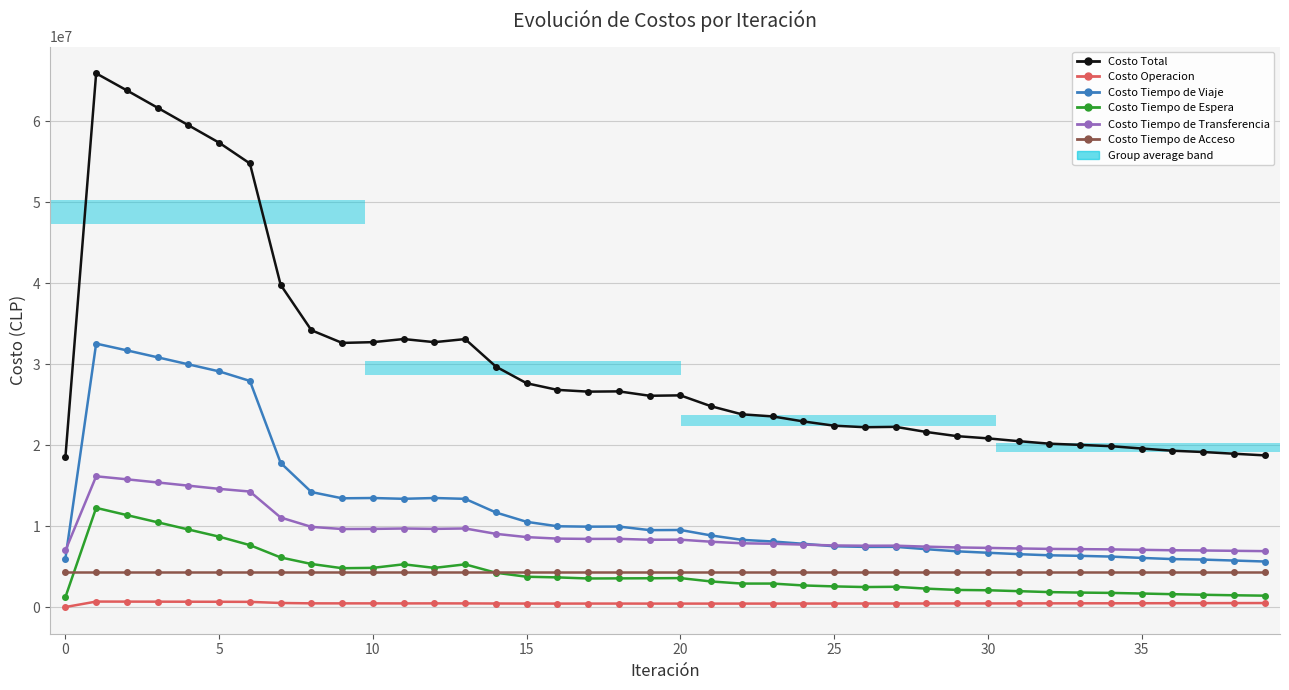

True or false: Costo Total has more than 0 points higher than both neighbors.

True